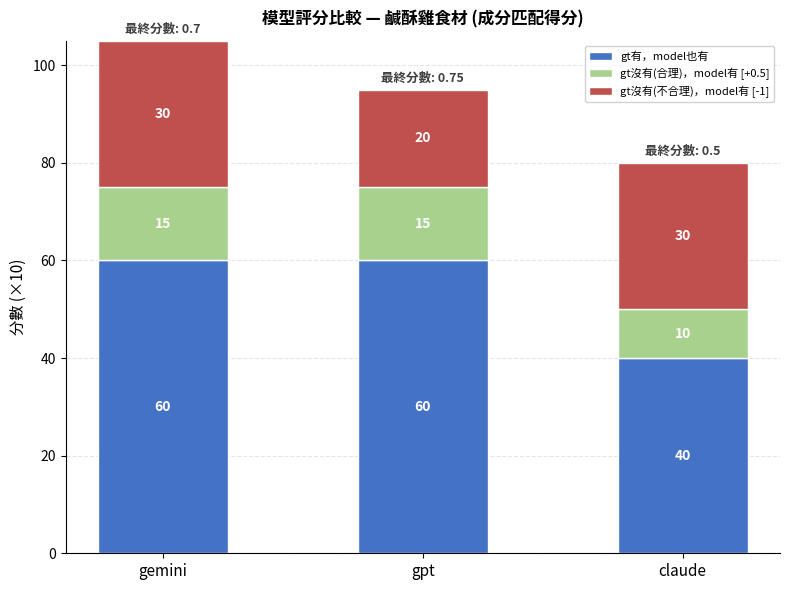

At which category is the sum across all series the highest?

gemini